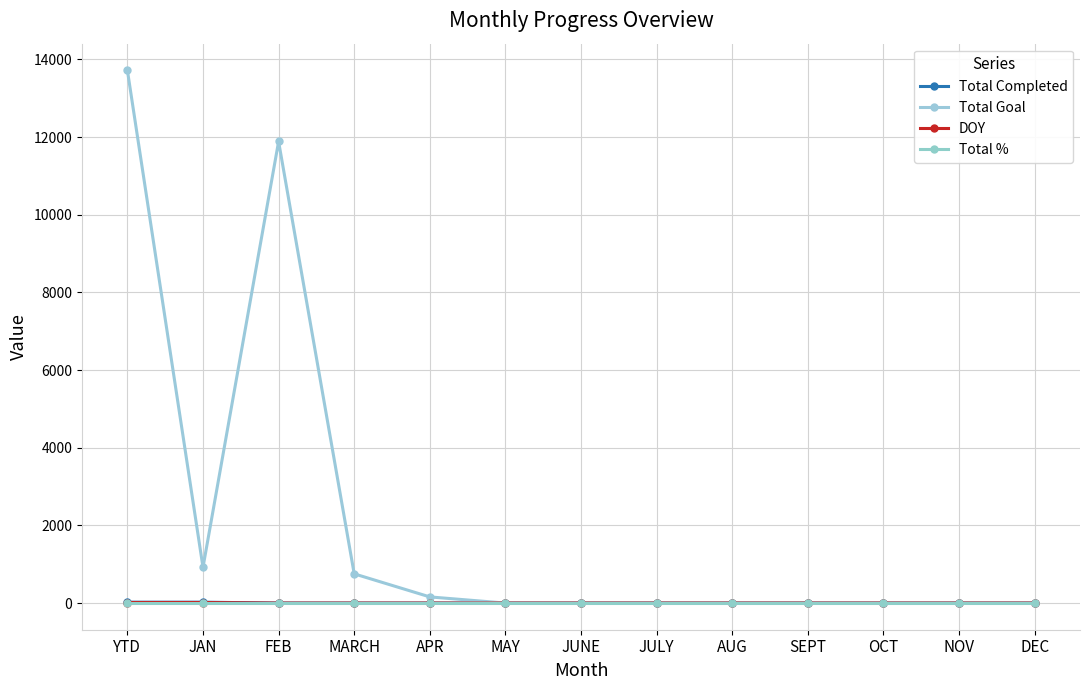

How many series are shown in this chart?

4